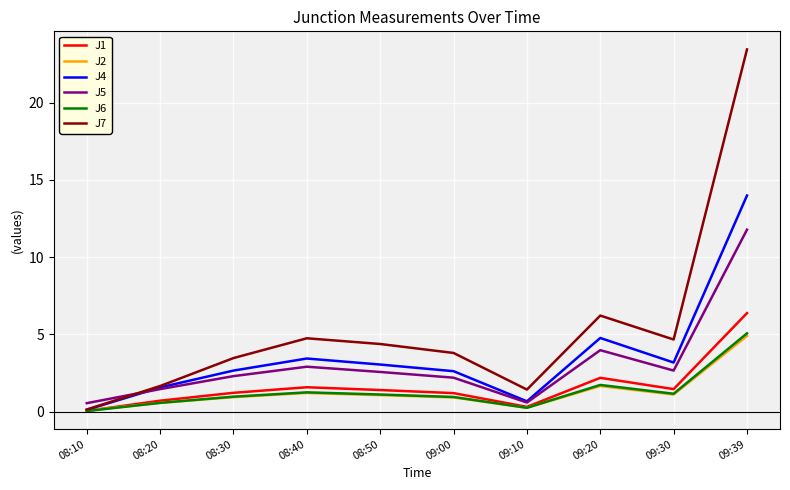

How many series are shown in this chart?

6